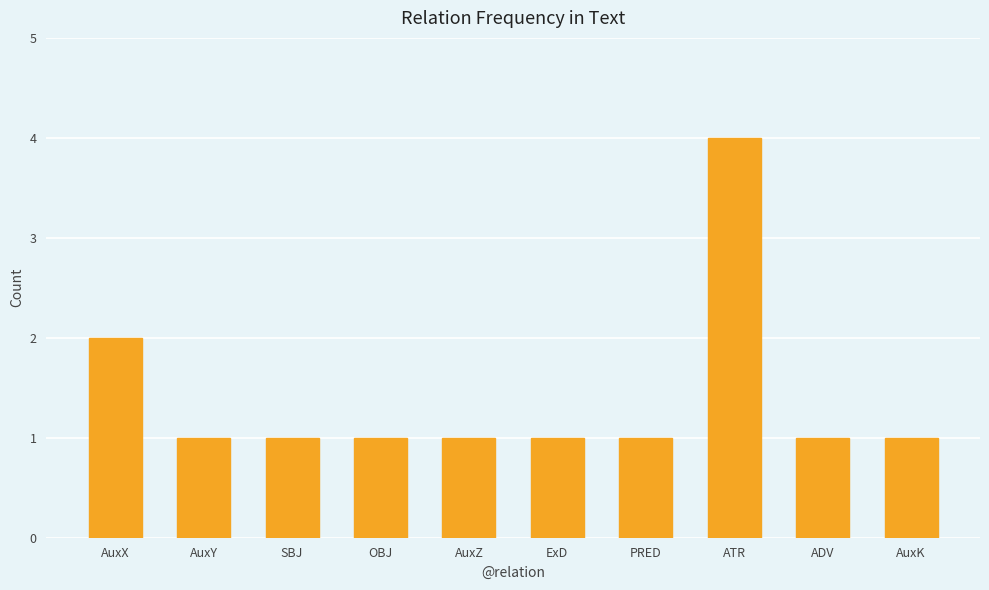

What is the value of the 4th bar from the left?

1